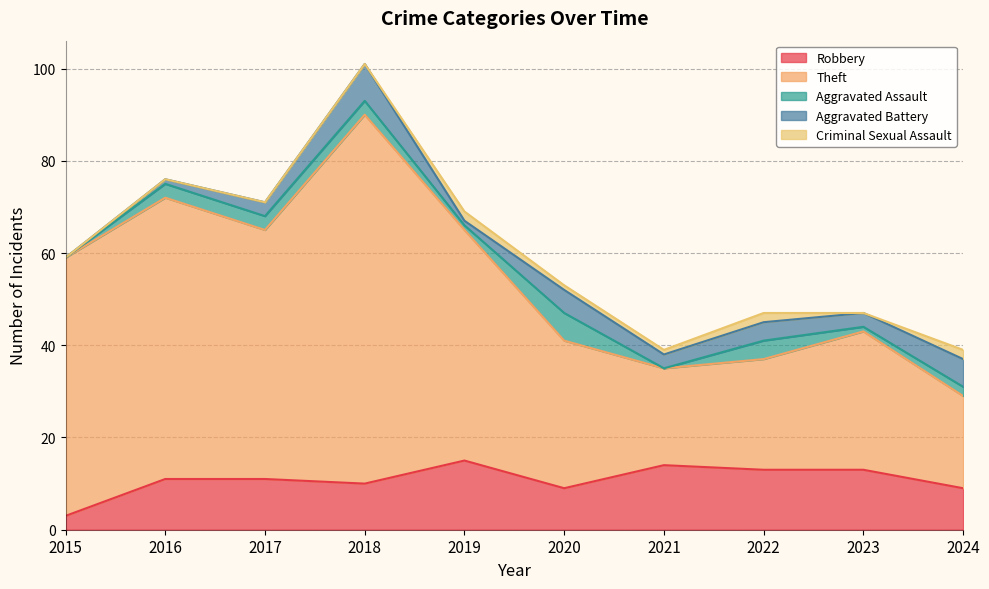

True or false: Aggravated Battery and Robbery cross at least once.

False